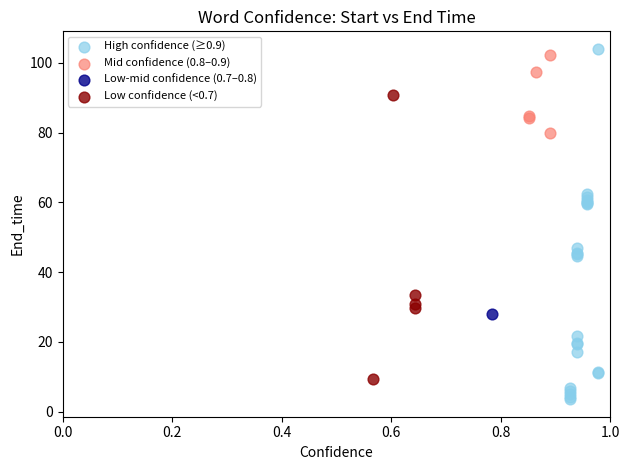

What are all the series names shown in the legend?

High confidence (≥0.9), Mid confidence (0.8–0.9), Low-mid confidence (0.7–0.8), Low confidence (<0.7)